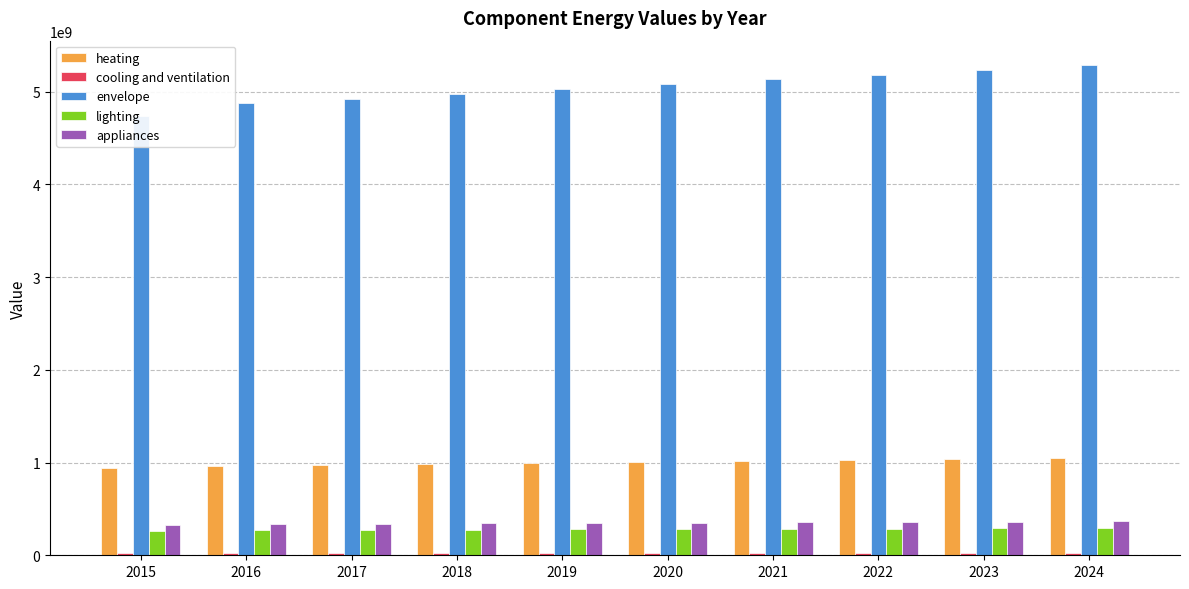

Rank the series by their maximum value, from lowest to highest.

cooling and ventilation, lighting, appliances, heating, envelope